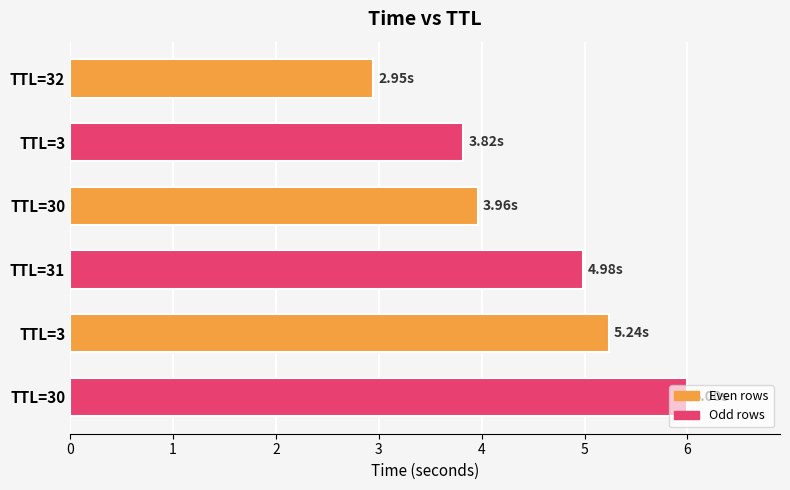

What is the average value?

4.5